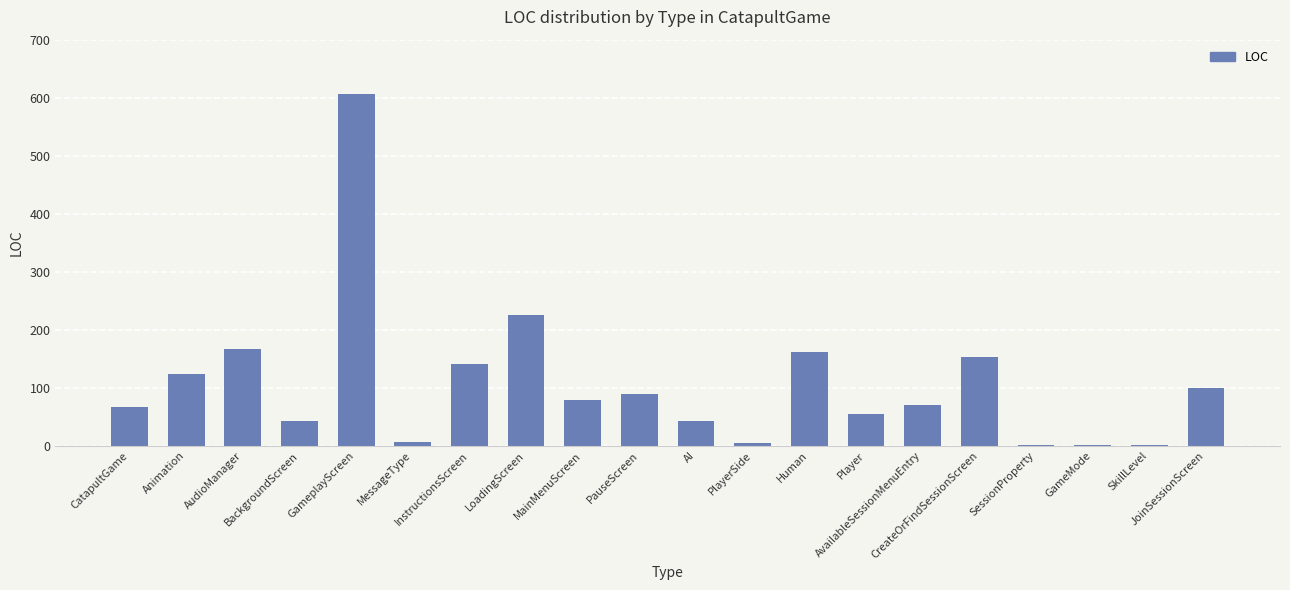

What is the sum of all values?

2136